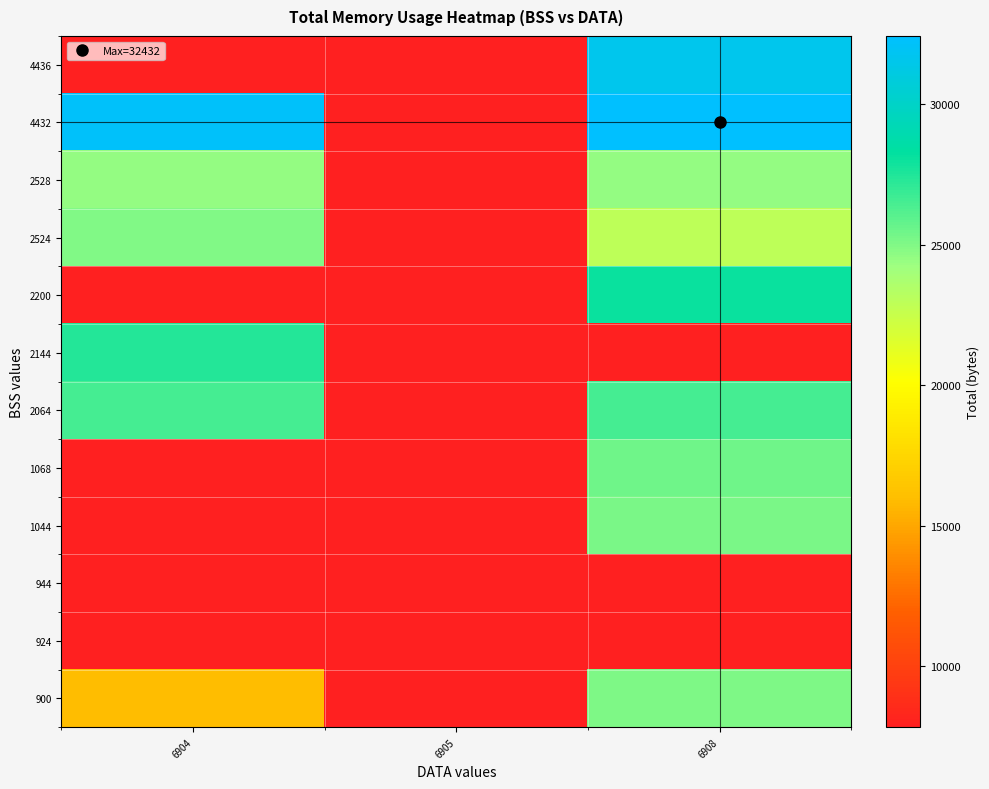

Reading right to left, extract all data points from this chart.

row_0: 25124	7829	15928
row_1: 7829	7829	7829
row_2: 7829	7829	7848
row_3: 25216	7829	7829
row_4: 25500	7829	7829
row_5: 26564	7829	26568
row_6: 7829	7829	27344
row_7: 28080	7829	7829
row_8: 22960	7829	24992
row_9: 24464	7829	24544
row_10: 32432	7829	32176
row_11: 31584	7829	7829